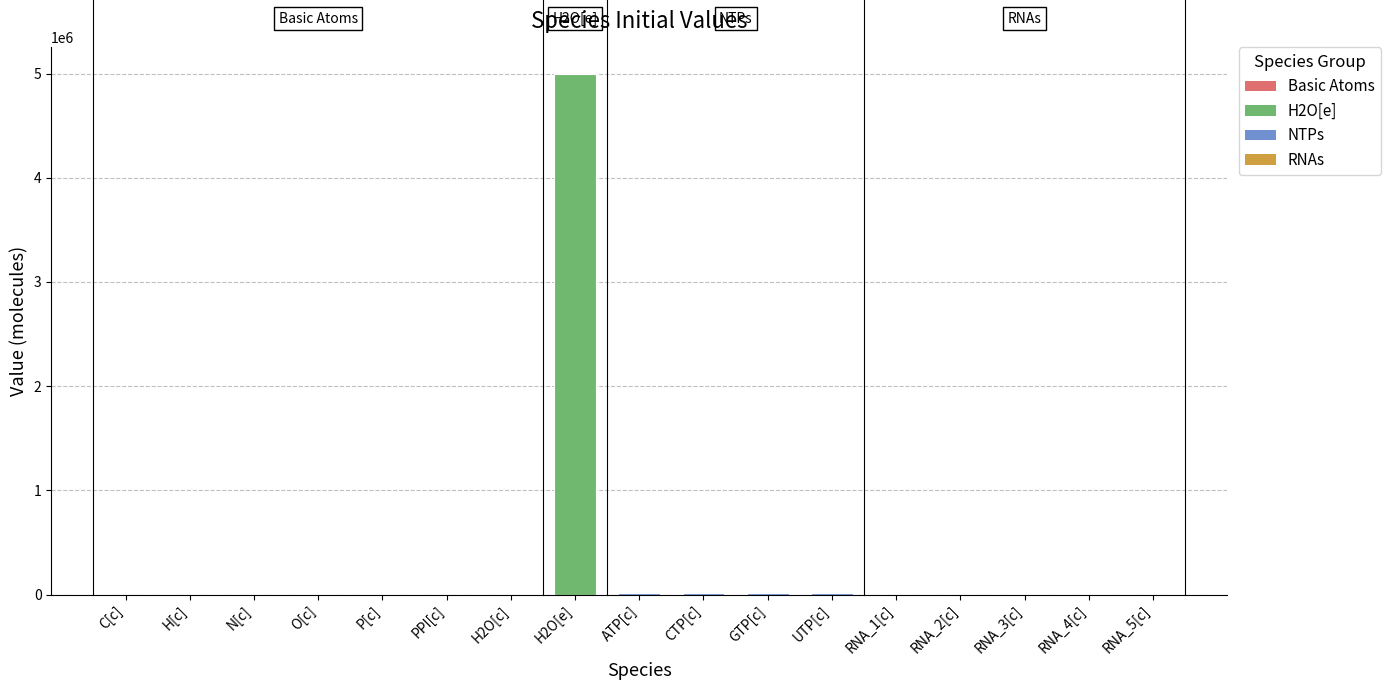

What is the sum of all values?

5092100